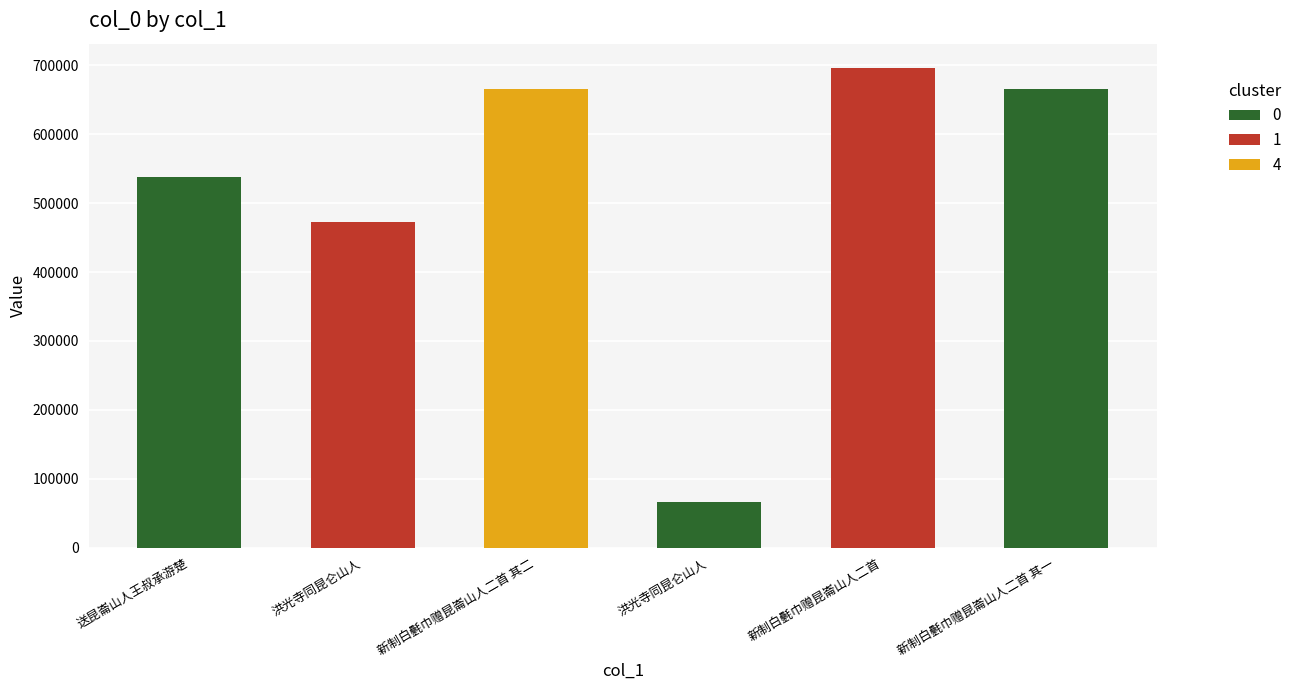

Reading left to right, list all the values displayed in this chart.

538214	473280	666141	66274	696654	666140